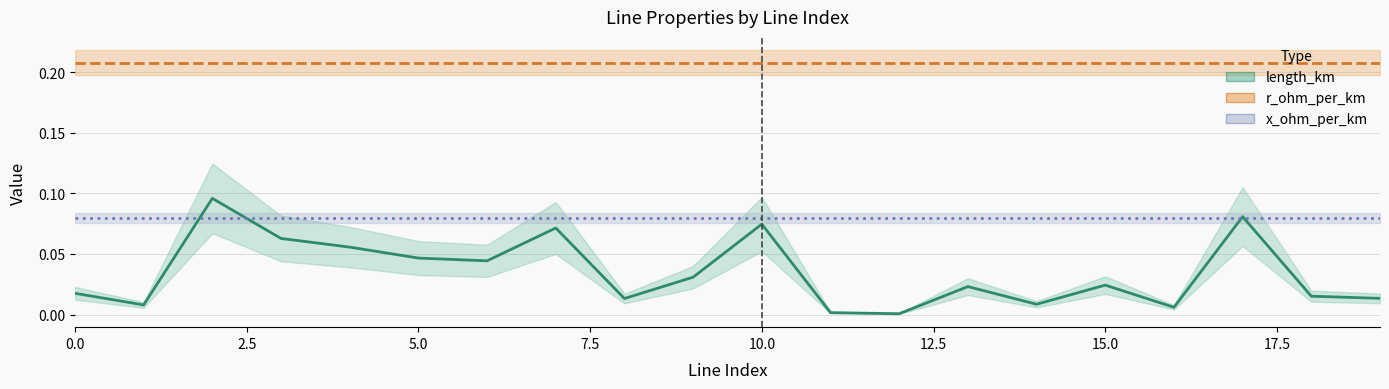

The value of x_ohm_per_km at 20.0 is 0.0. True or false?

False